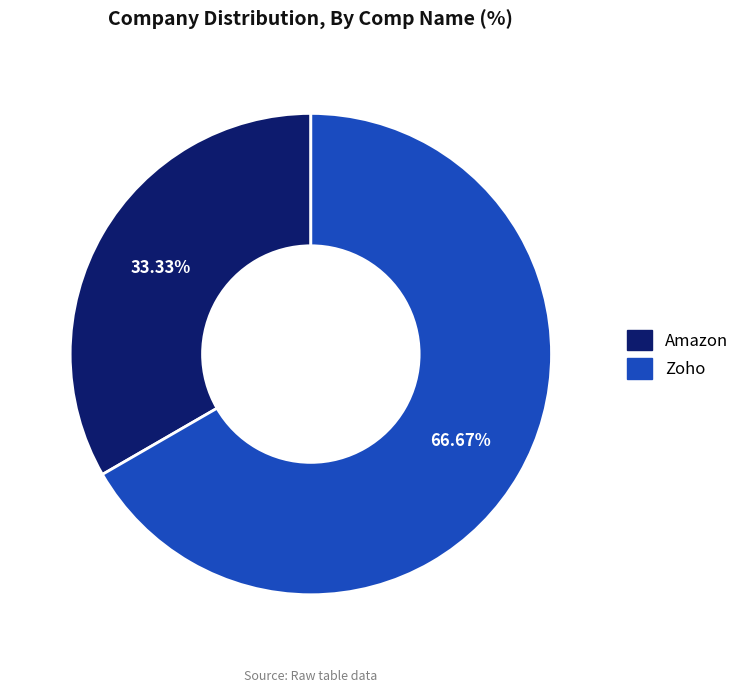

True or false: Amazon accounts for 33% of the total.

True